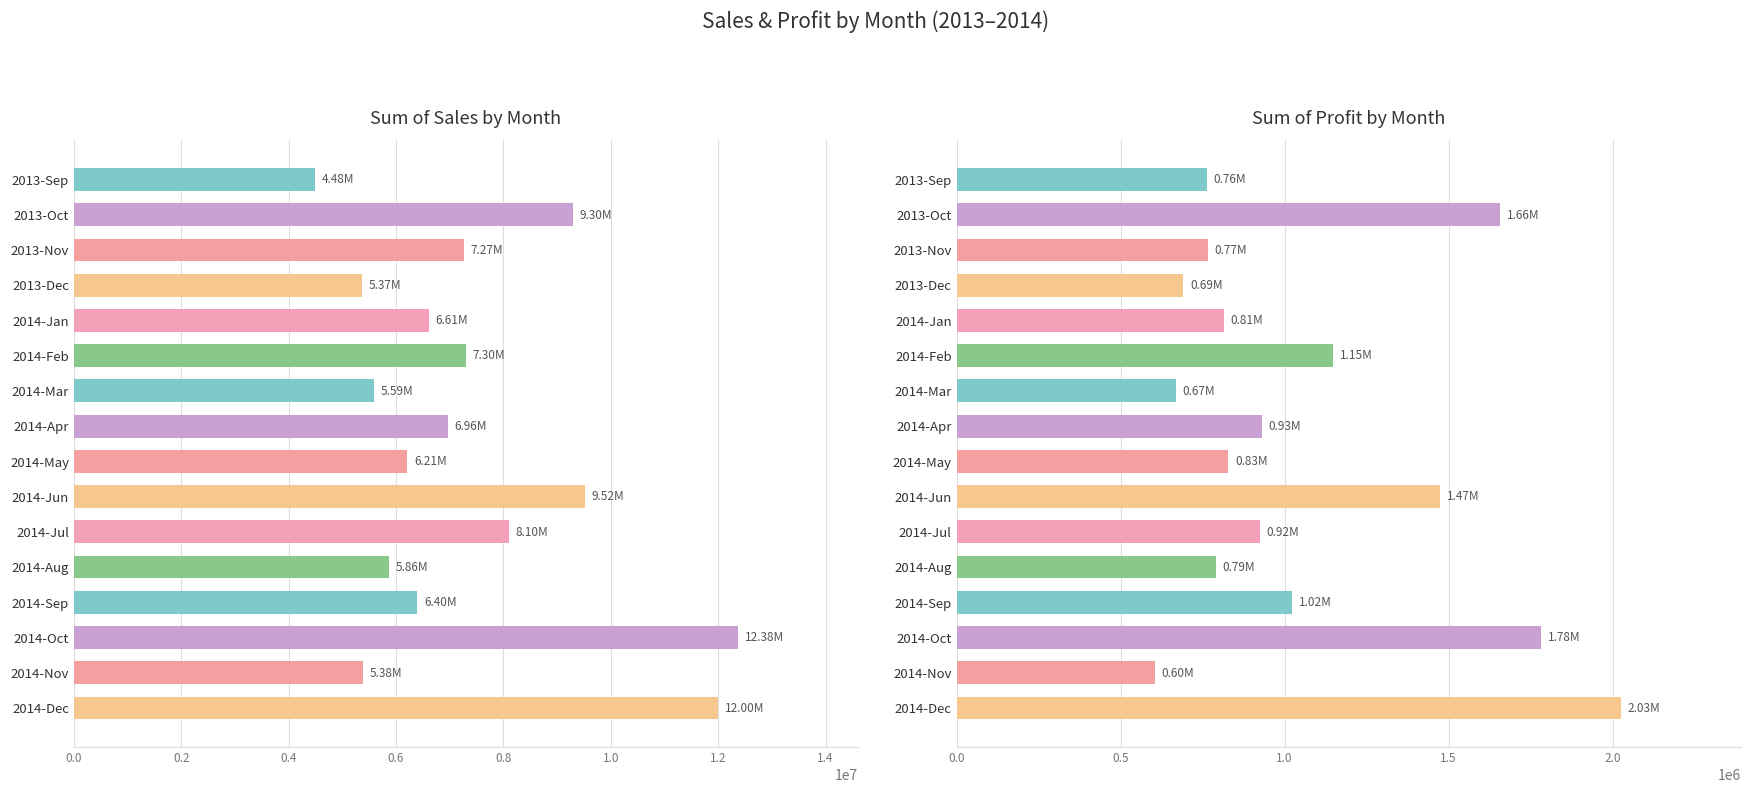

Which series has the largest total across all categories?

Sum of Sales